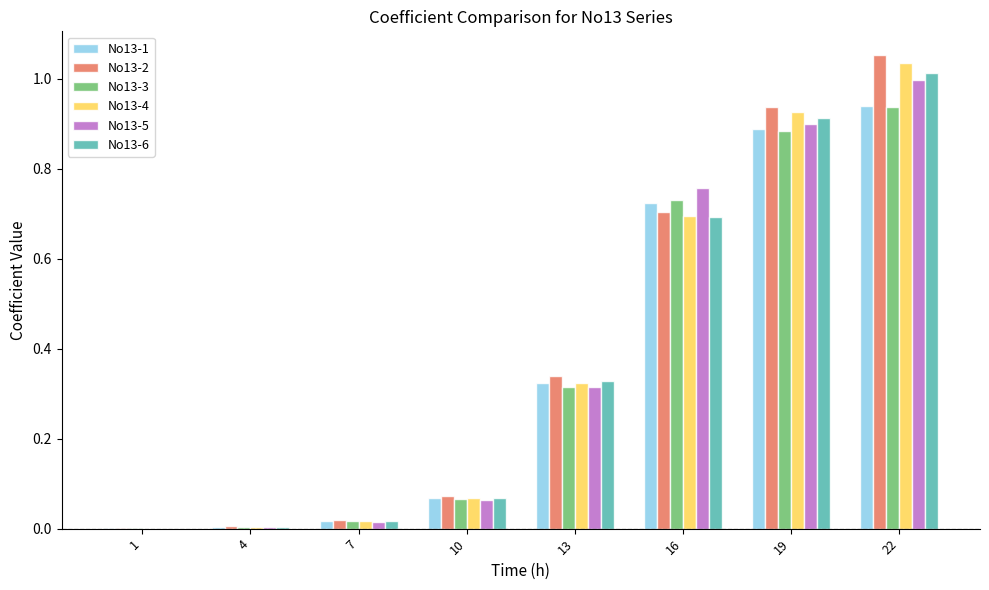

At which category is the sum across all series the highest?

22